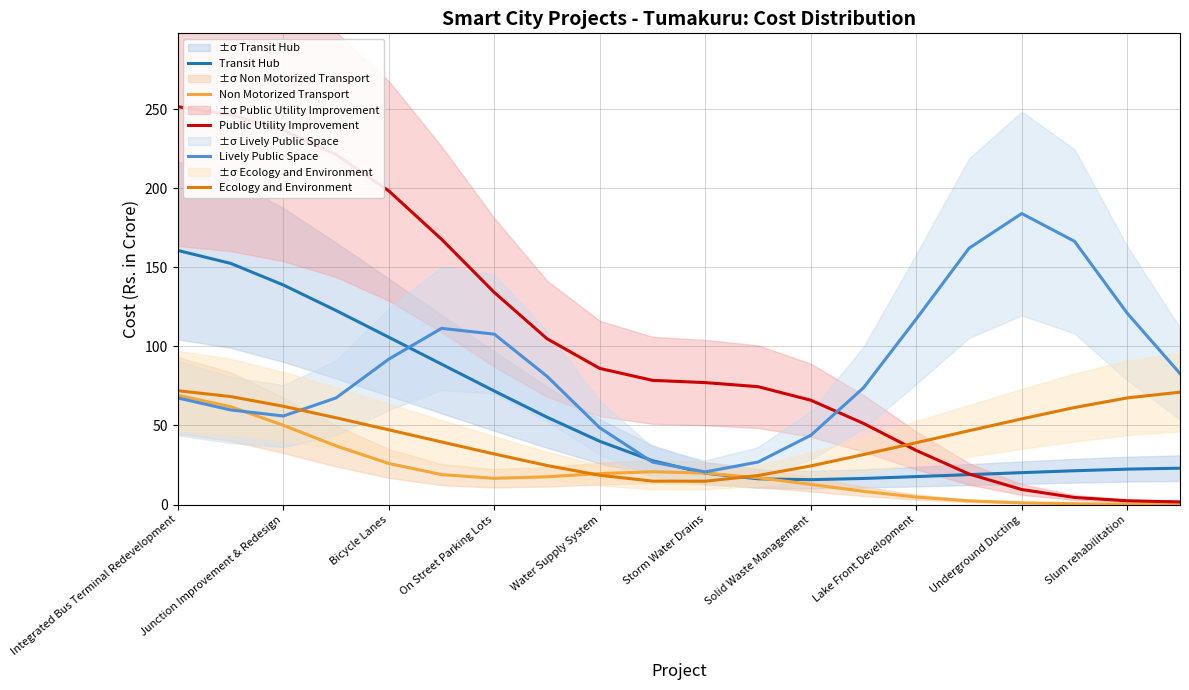

Which series has the widest spread of values?

Public Utility Improvement